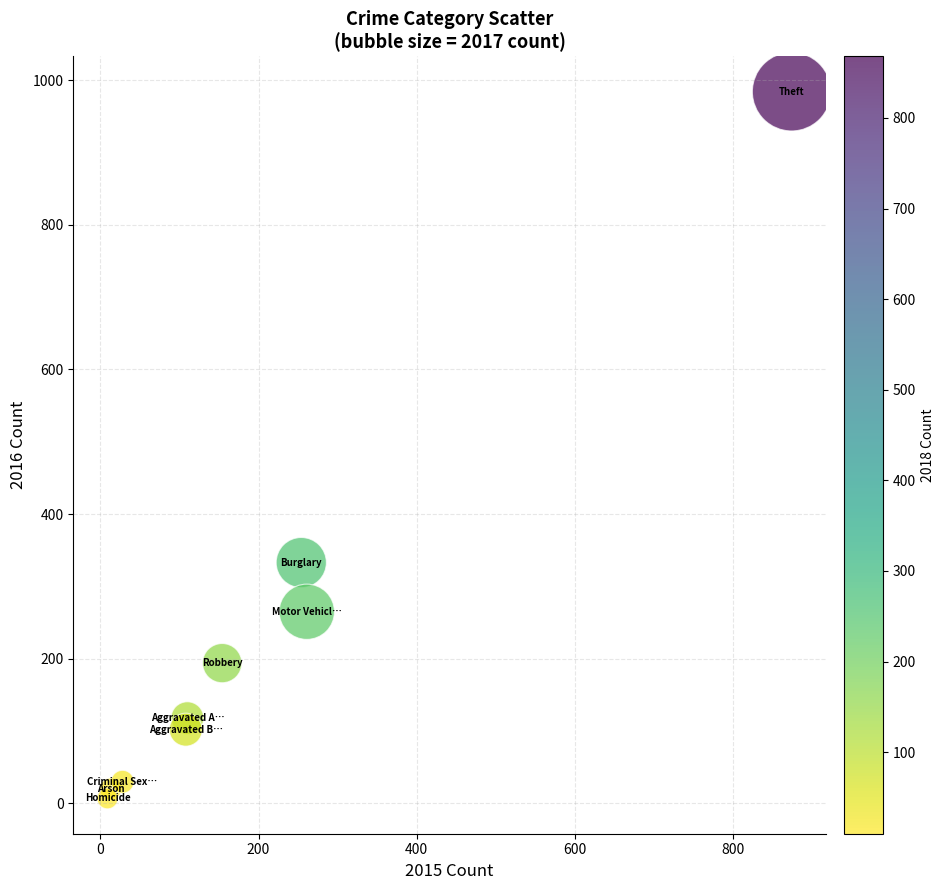

What is the range of X values (max minus min)?

865